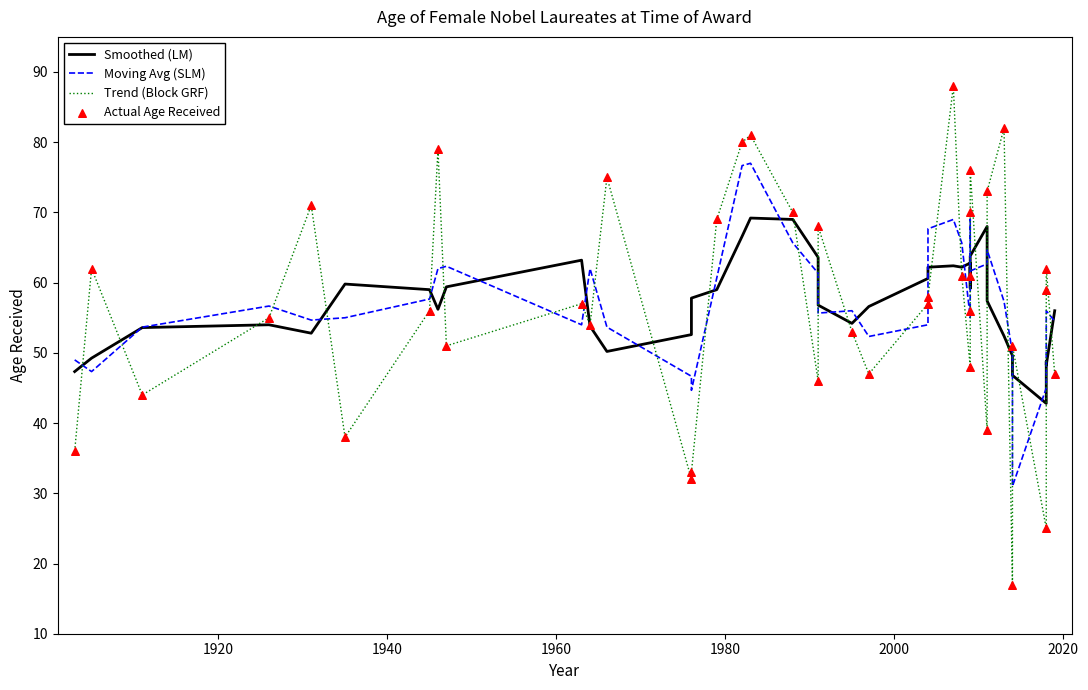

At how many categories does at least one series exceed 32?

40